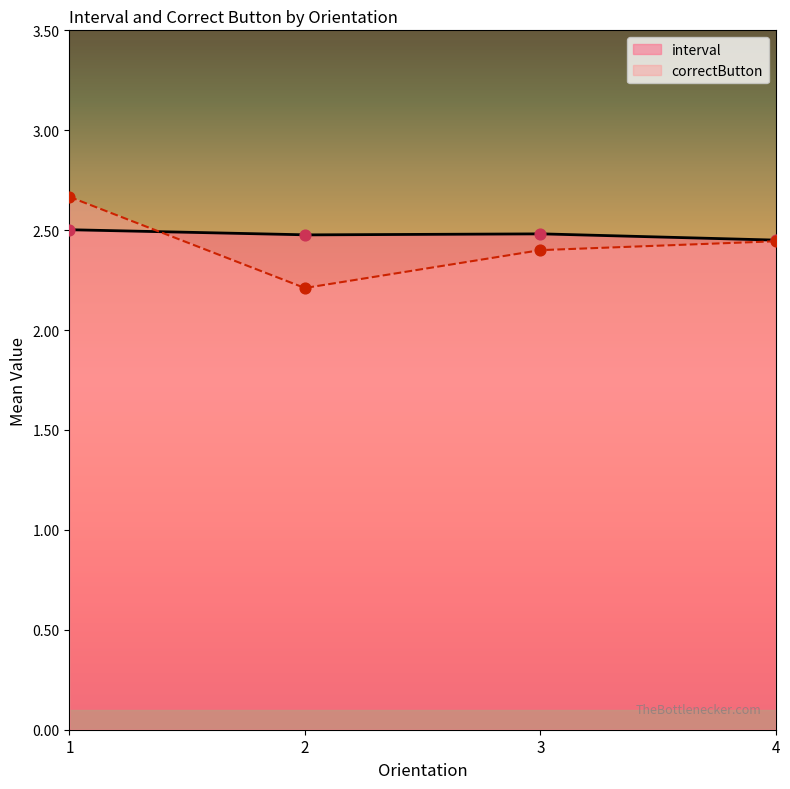

Which series has the widest spread of Y values?

correctButton